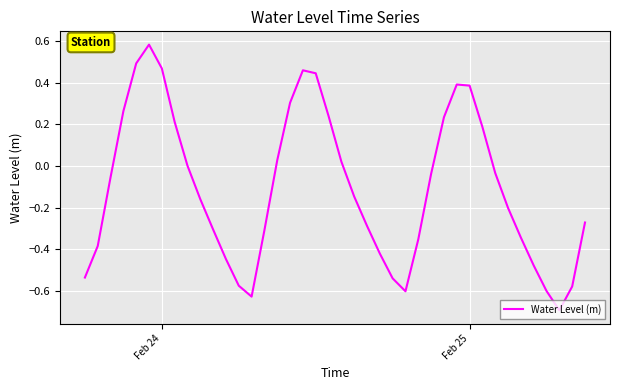

What is the minimum value shown in the chart?

-0.7